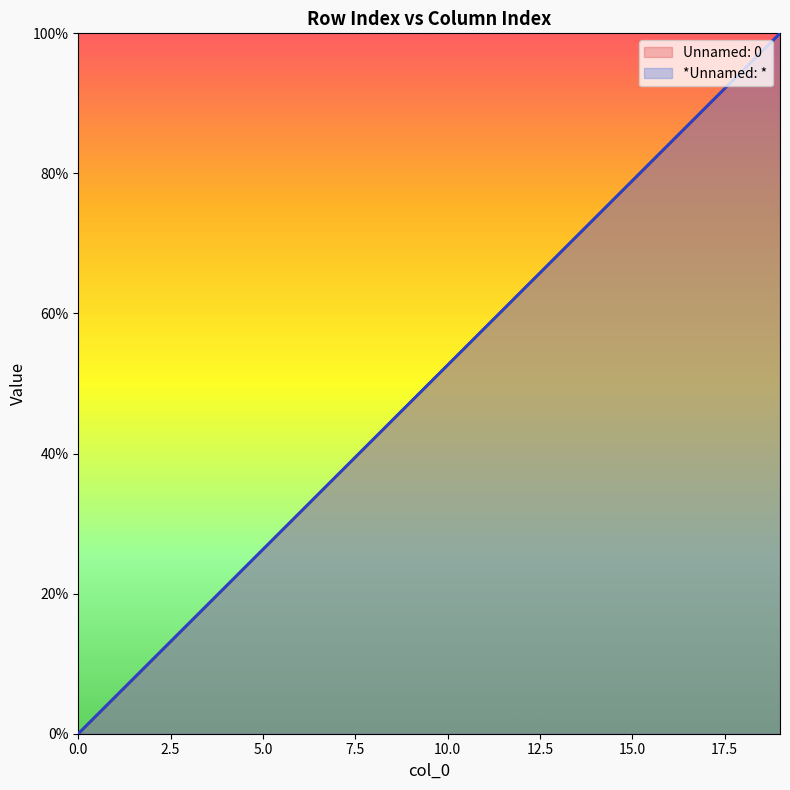

True or false: *Unnamed: * has more than 2 points higher than both neighbors.

False